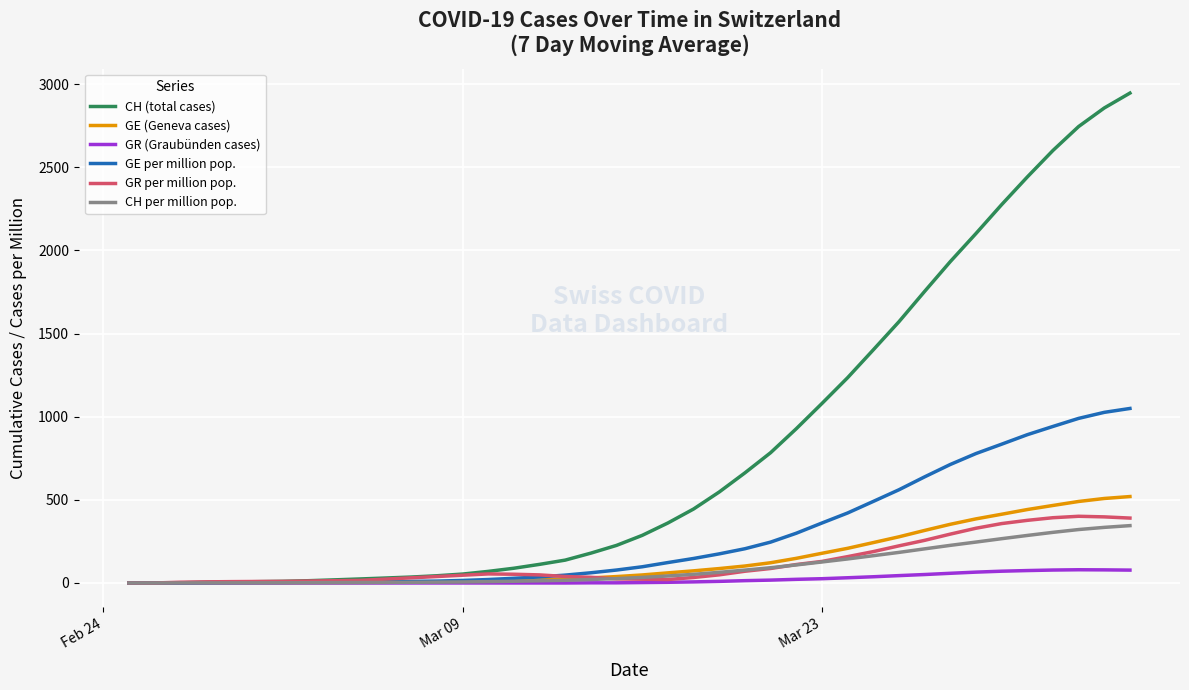

Which series has the largest total across all categories?

CH (total cases)